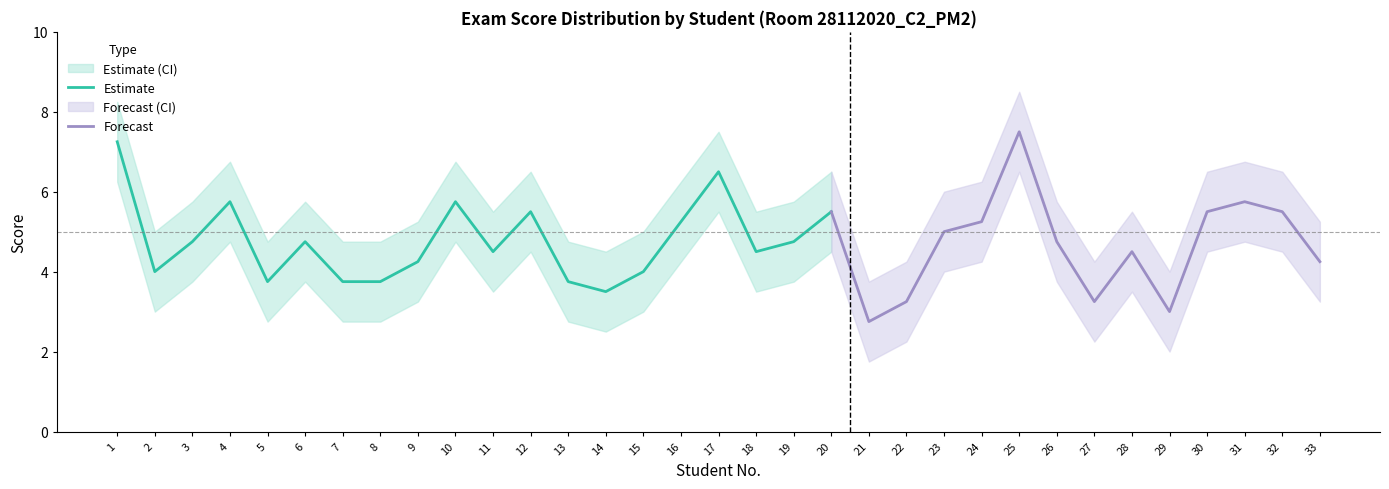

Where is the first local maximum for Điểm TN?

4